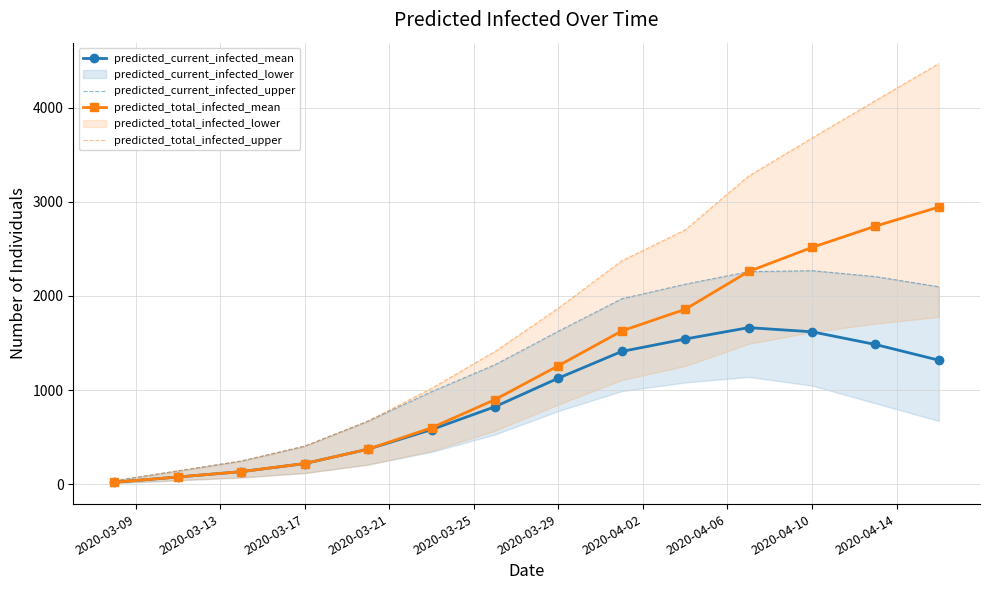

What is the average value of the predicted_total_infected_mean series?

1251